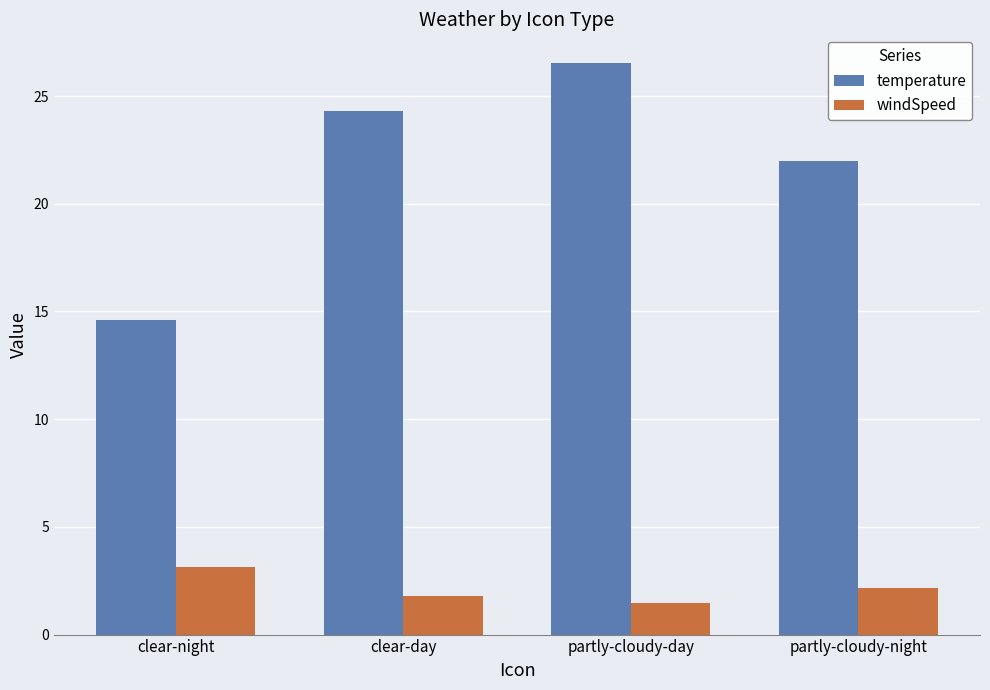

At which category is the sum across all series the highest?

partly-cloudy-day